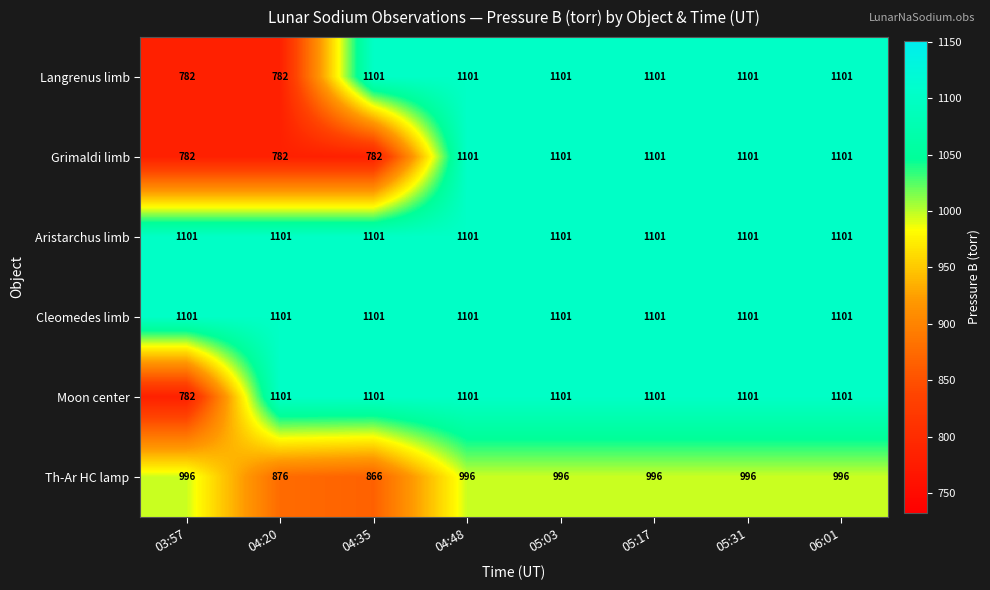

What is the minimum value shown in the chart?

782